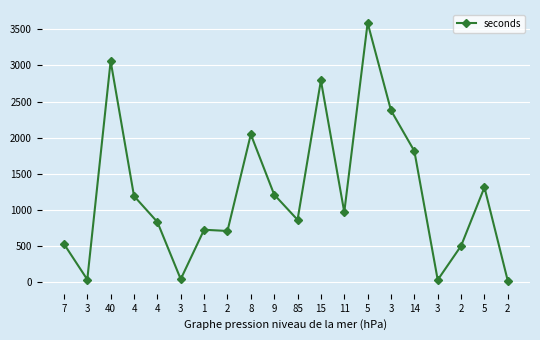

Reading right to left, transcribe all the data shown in this chart.

2=10	5=1309	2=496	3=24	14=1812	3=2376	5=3591	11=965	15=2792	85=858	9=1208	8=2044	2=703	1=720	3=34	4=828	4=1188	40=3061	3=29	7=524